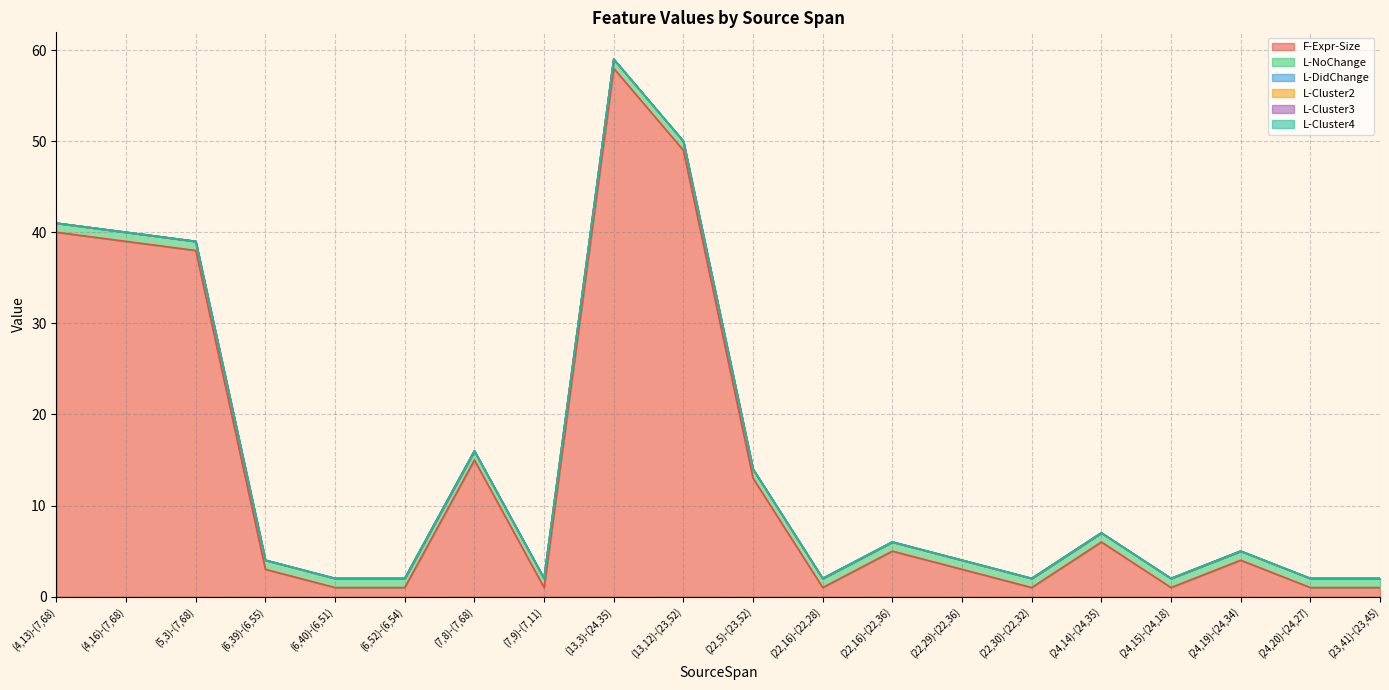

Read the L-NoChange value at (22,16)-(22,36).

1